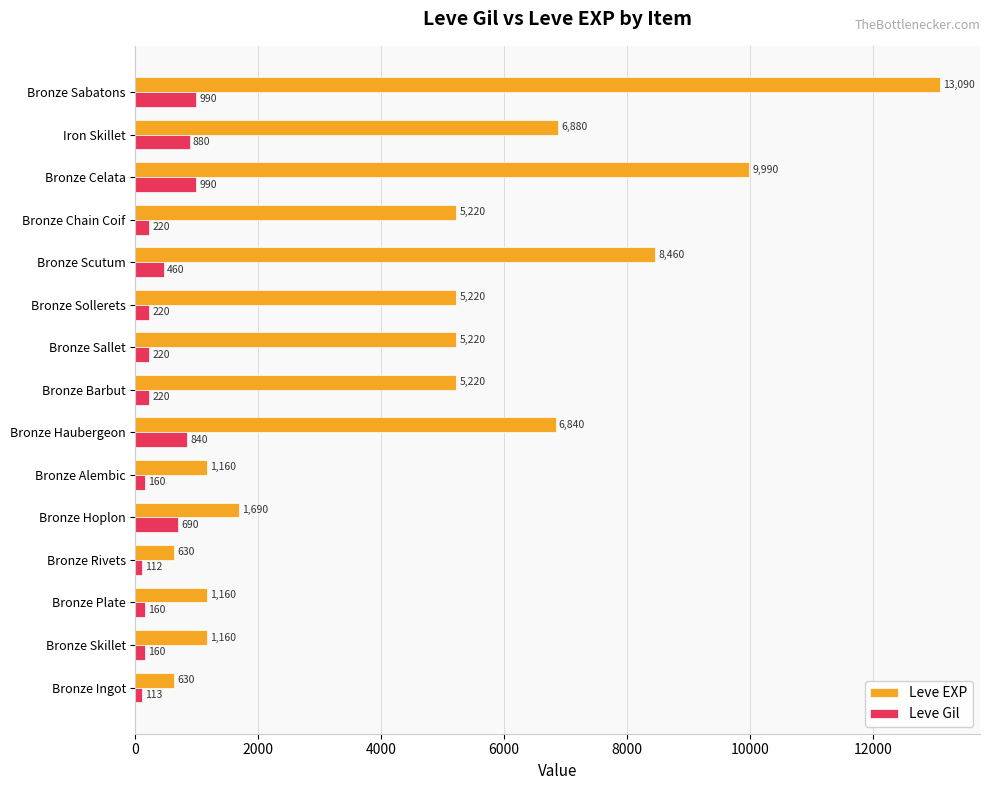

Where is Leve Gil nearest to the value 551?

Bronze Scutum